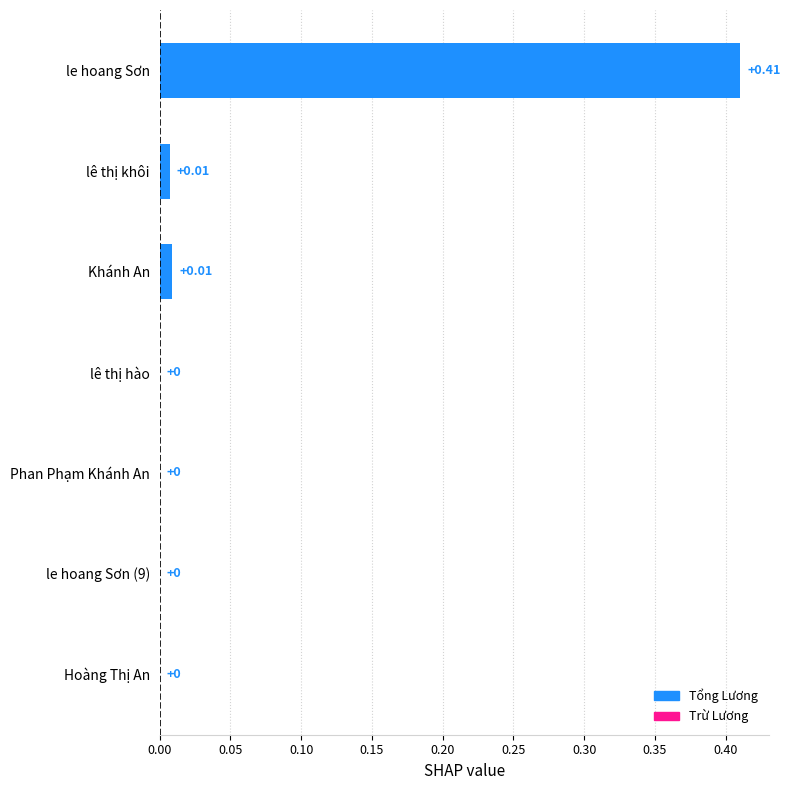

Between le hoang Sơn and Hoàng Thị An, which is larger?

le hoang Sơn